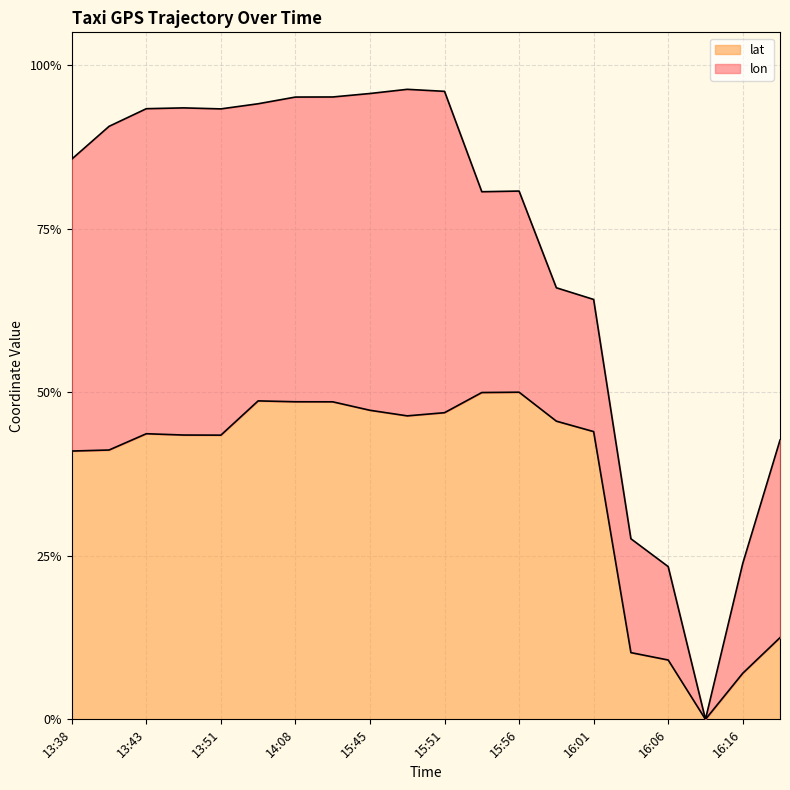

Between 16:06 and 15:45, which is larger?

15:45